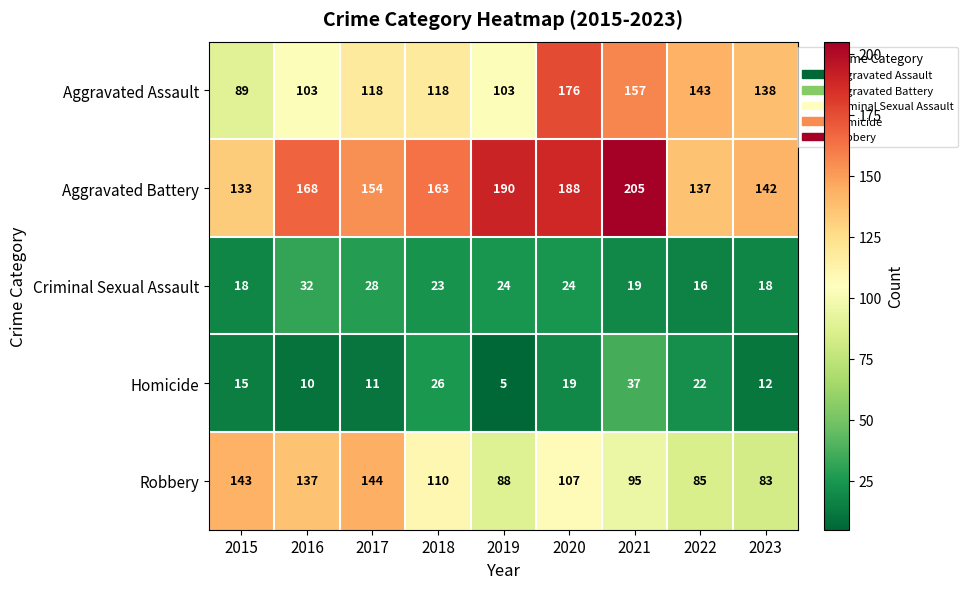

Rank the series by their maximum value, from highest to lowest.

Aggravated Battery, Aggravated Assault, Robbery, Homicide, Criminal Sexual Assault